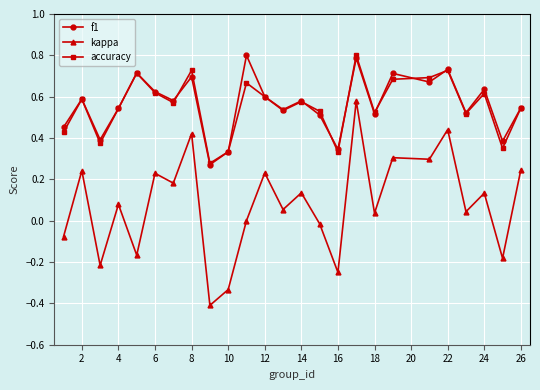

True or false: accuracy has more than 1 interior local peaks.

True